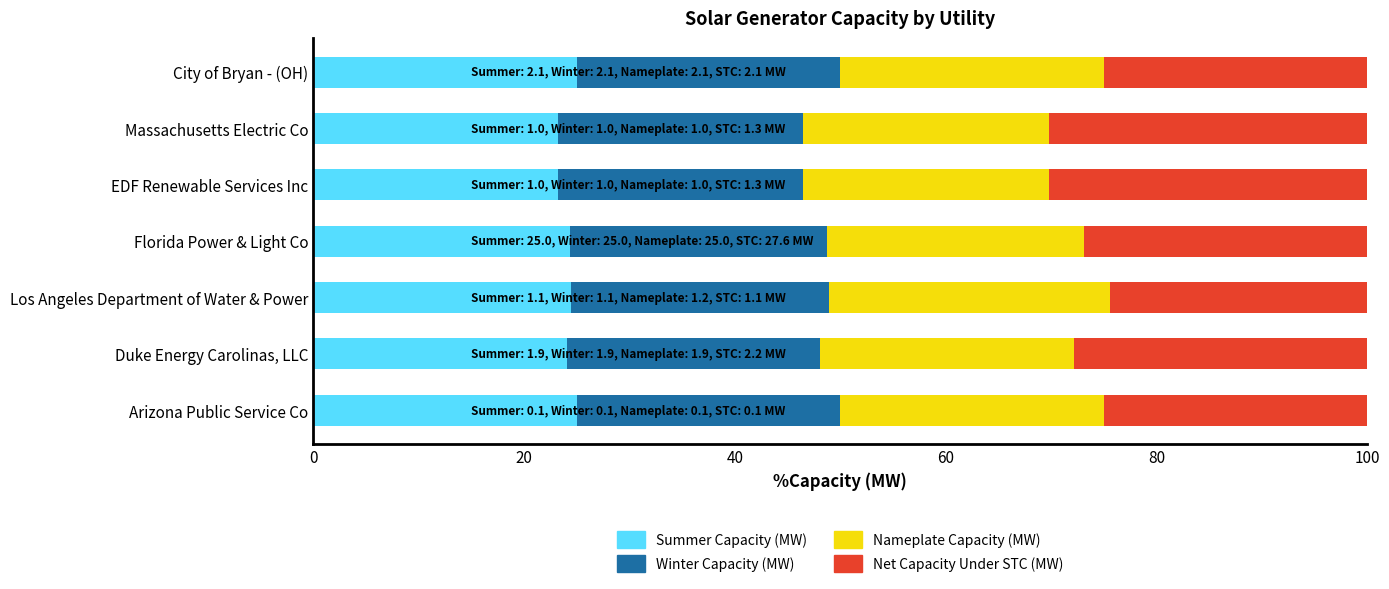

True or false: Summer Capacity (MW) has a value of 25.0 at Arizona Public Service Co.

True